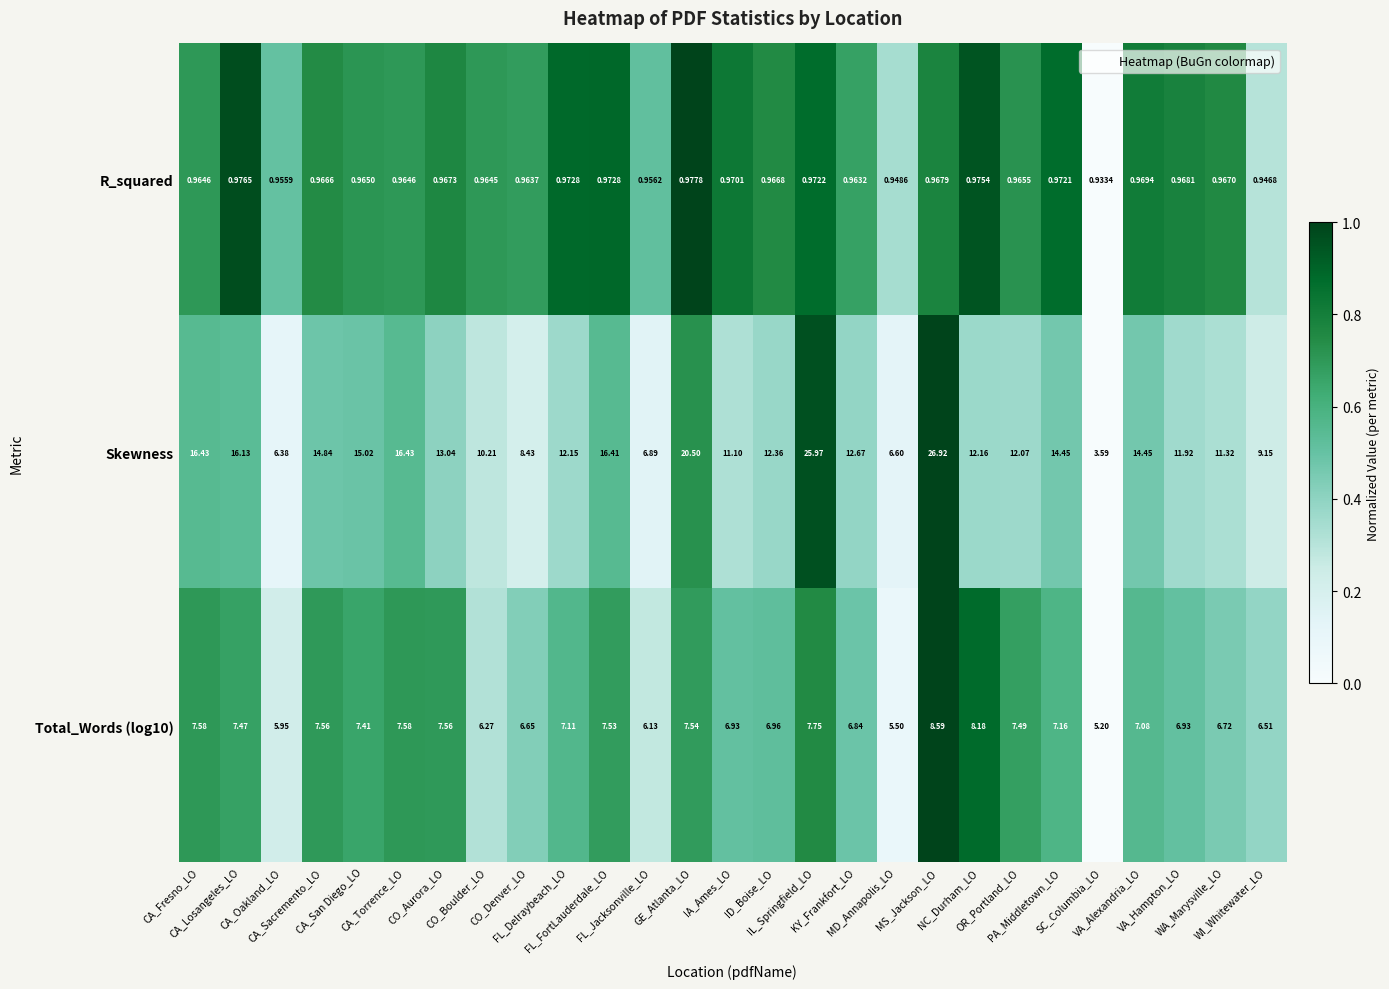

How many categories are shown in the chart?

27